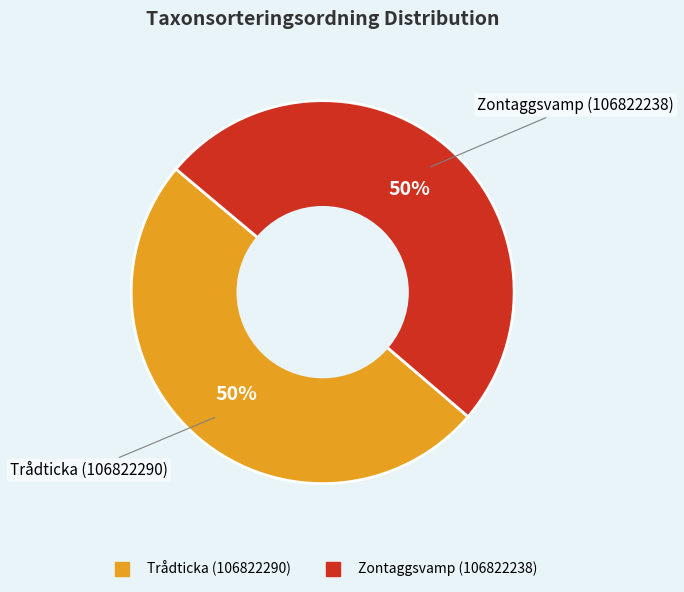

Approximately how many times larger is the value at Zontaggsvamp (106822238) compared to Trådticka (106822290)?

1.0